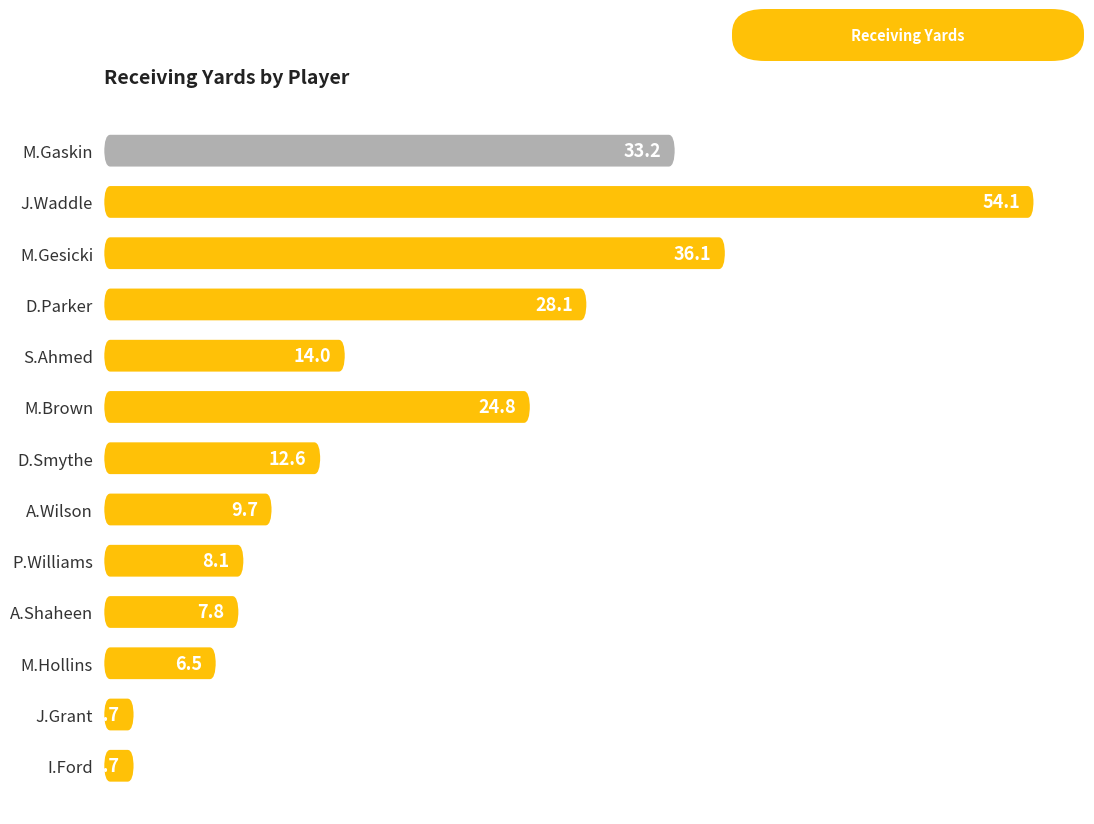

At which label is the value closest to 27?

D.Parker